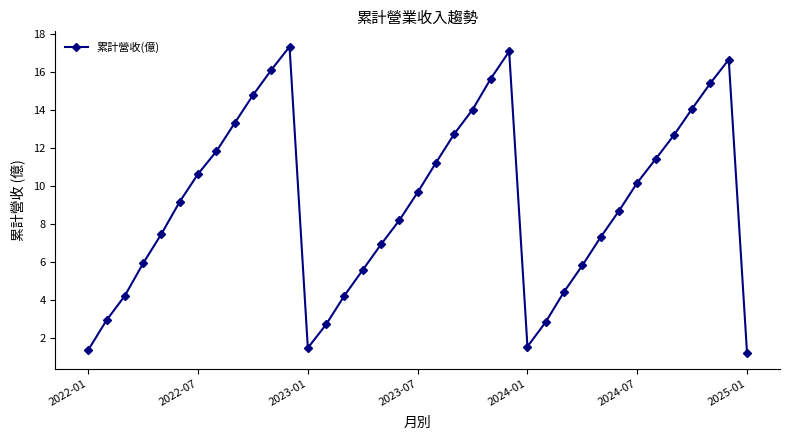

What is the value of the 17th point from the left?

6.9